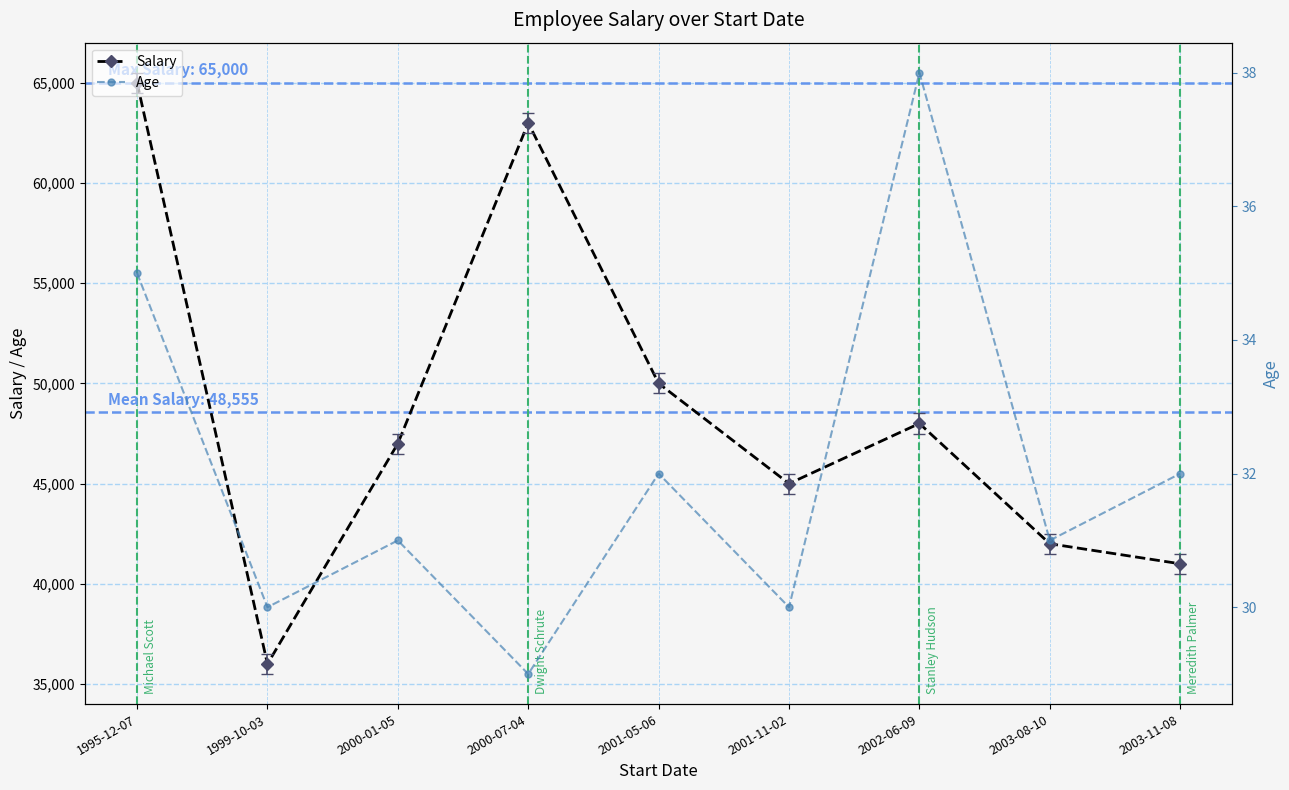

Which series has the largest total across all categories?

Salary